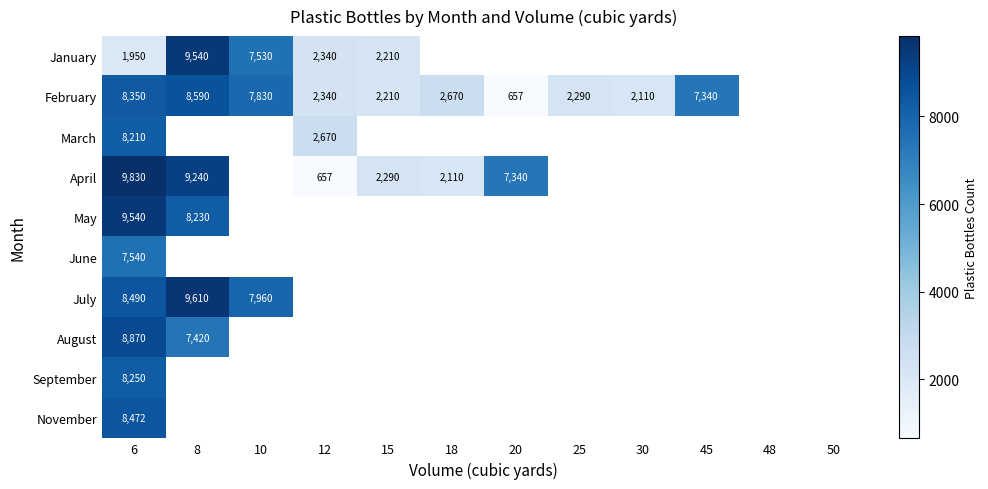

Which category has the lowest value in the September series?

6